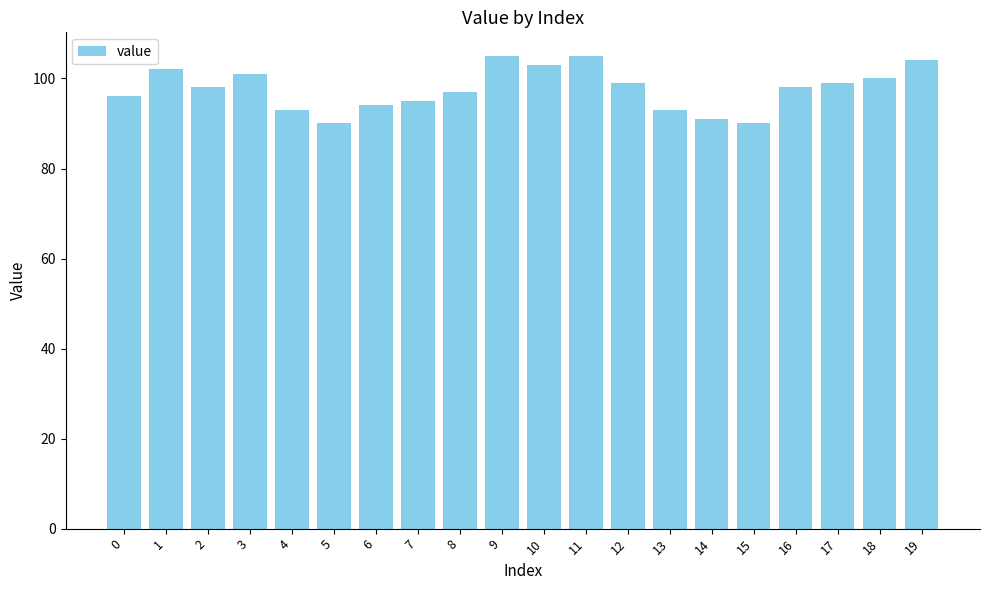

The value at 16 is 22. True or false?

False